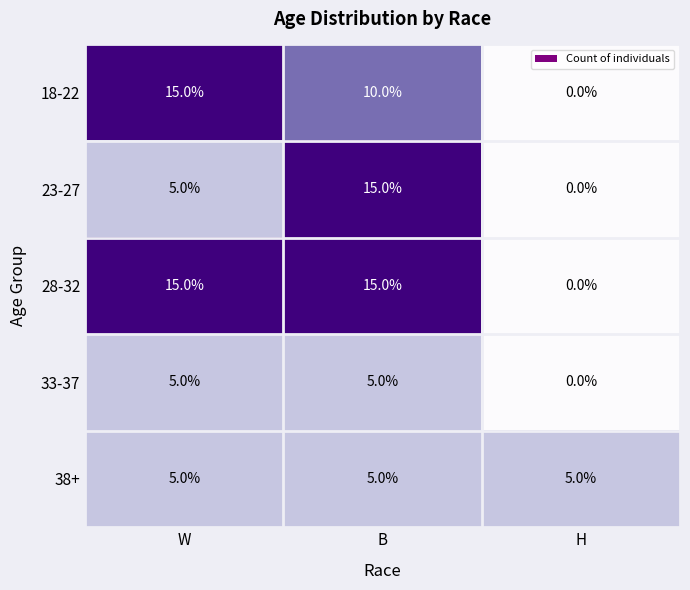

At which label is 28-32 closest to 7?

H